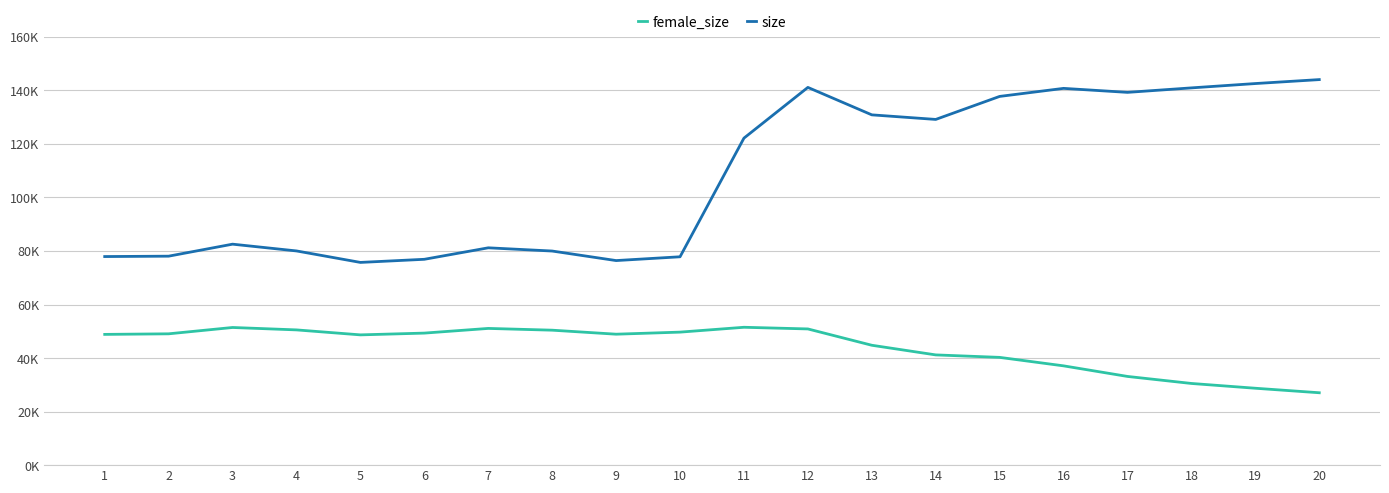

Reading left to right, what are all the values shown in this chart?

female_size: 1=48845	2=49060	3=51426	4=50525	5=48666	6=49327	7=51076	8=50418	9=48919	10=49692	11=51504	12=50883	13=44786	14=41184	15=40258	16=37092	17=33137	18=30513	19=28727	20=27043
size: 1=77924	2=78067	3=82551	4=80023	5=75734	6=76900	7=81189	8=79985	9=76424	10=77839	11=122169	12=141117	13=130862	14=129152	15=137750	16=140755	17=139262	18=140938	19=142557	20=144032